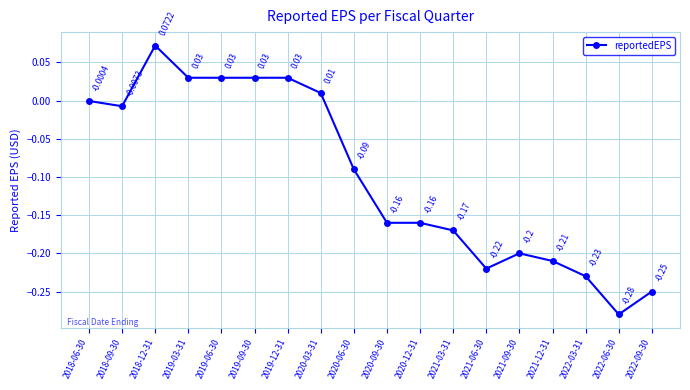

What is the difference between the maximum and minimum values?

0.4